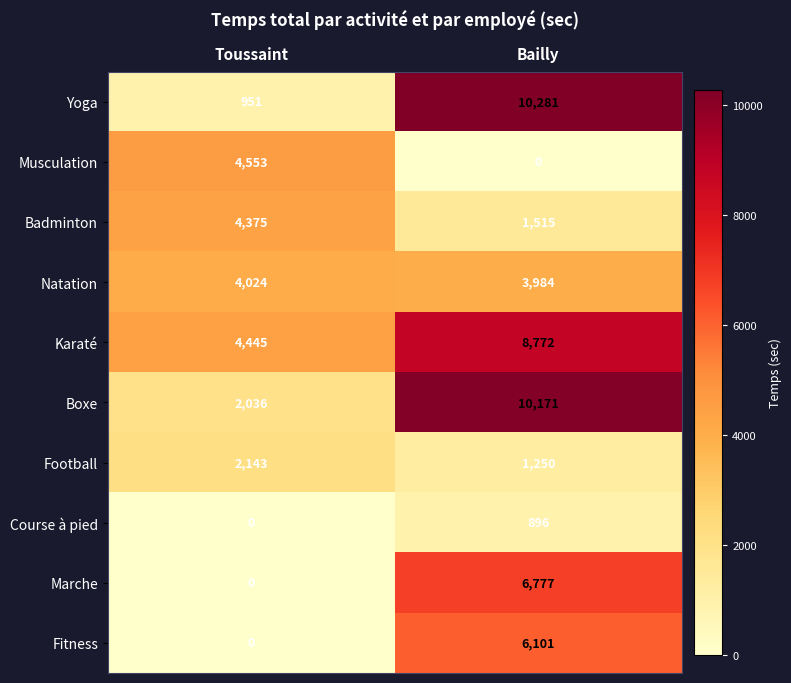

What is the spread (max minus min) of values at Bailly?

10281